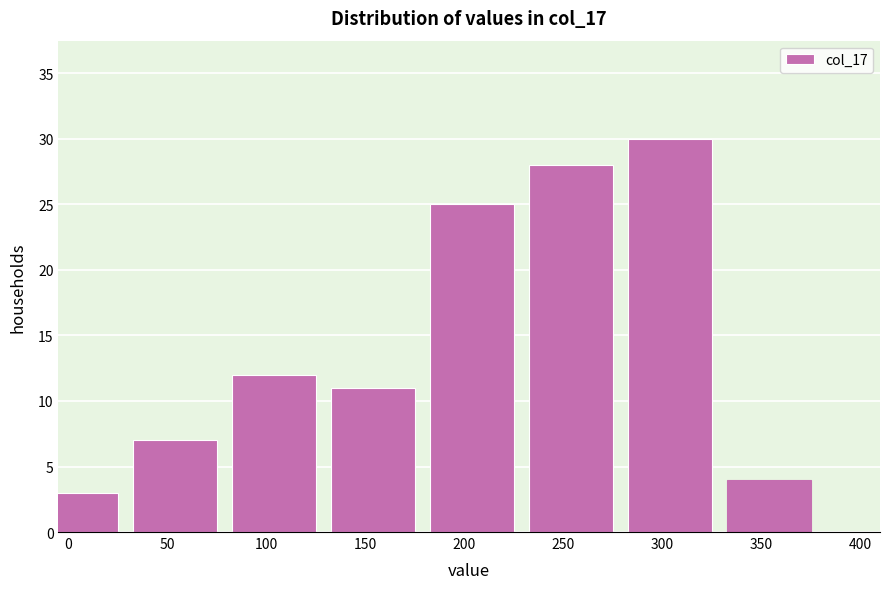

Reading left to right, extract all data points from this chart.

3	7	12	11	25	28	30	4